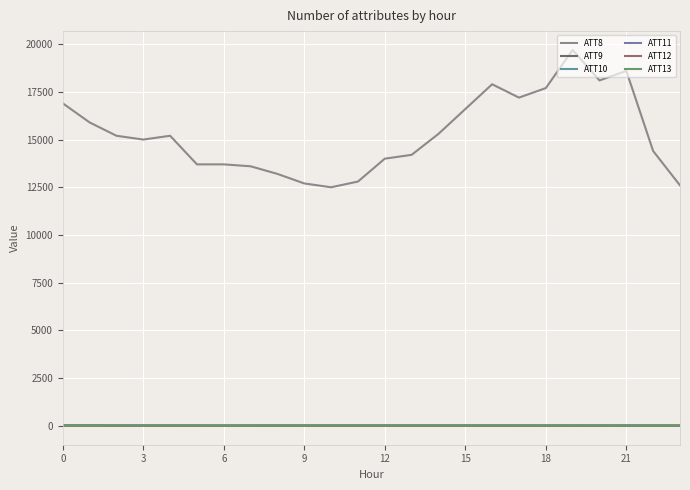

Which label corresponds to the largest value in the chart?

19